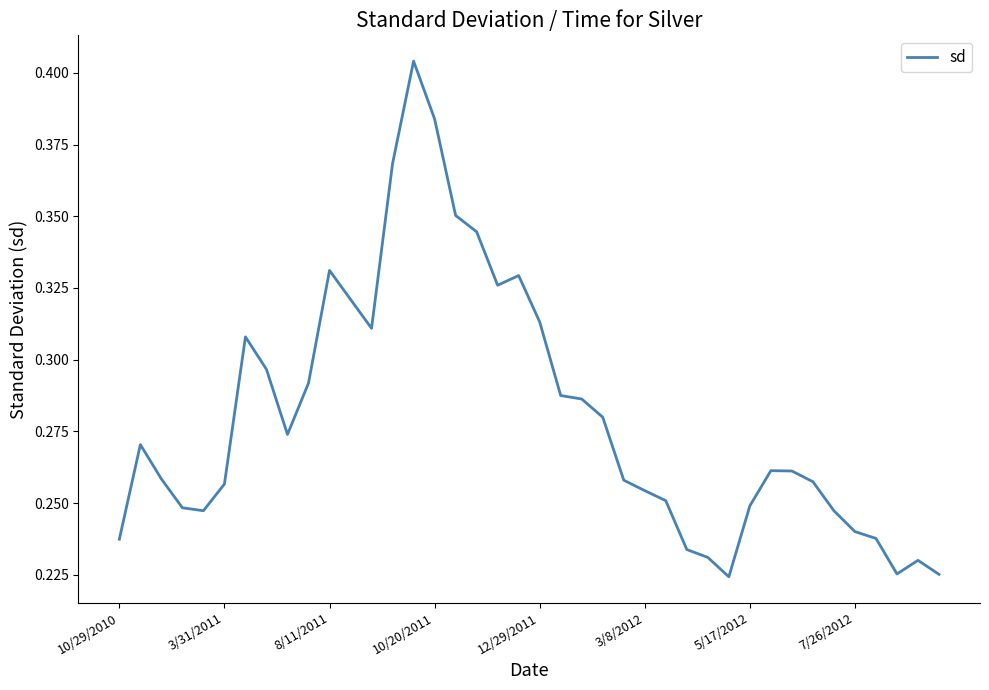

True or false: there are more than 1 points higher than both neighbors.

True